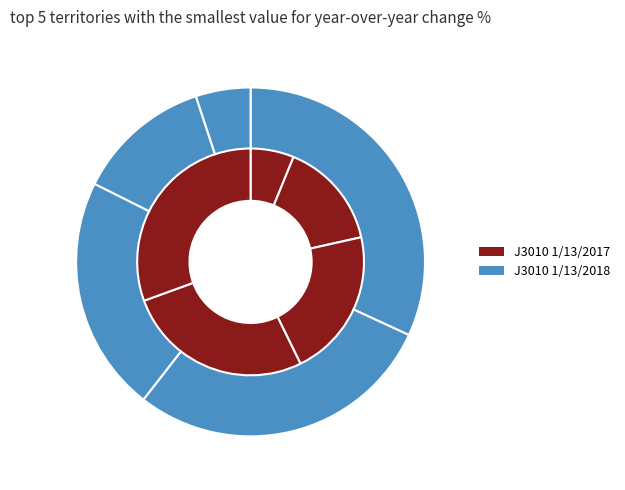

To the nearest percent, what is the average slice percentage?

20%